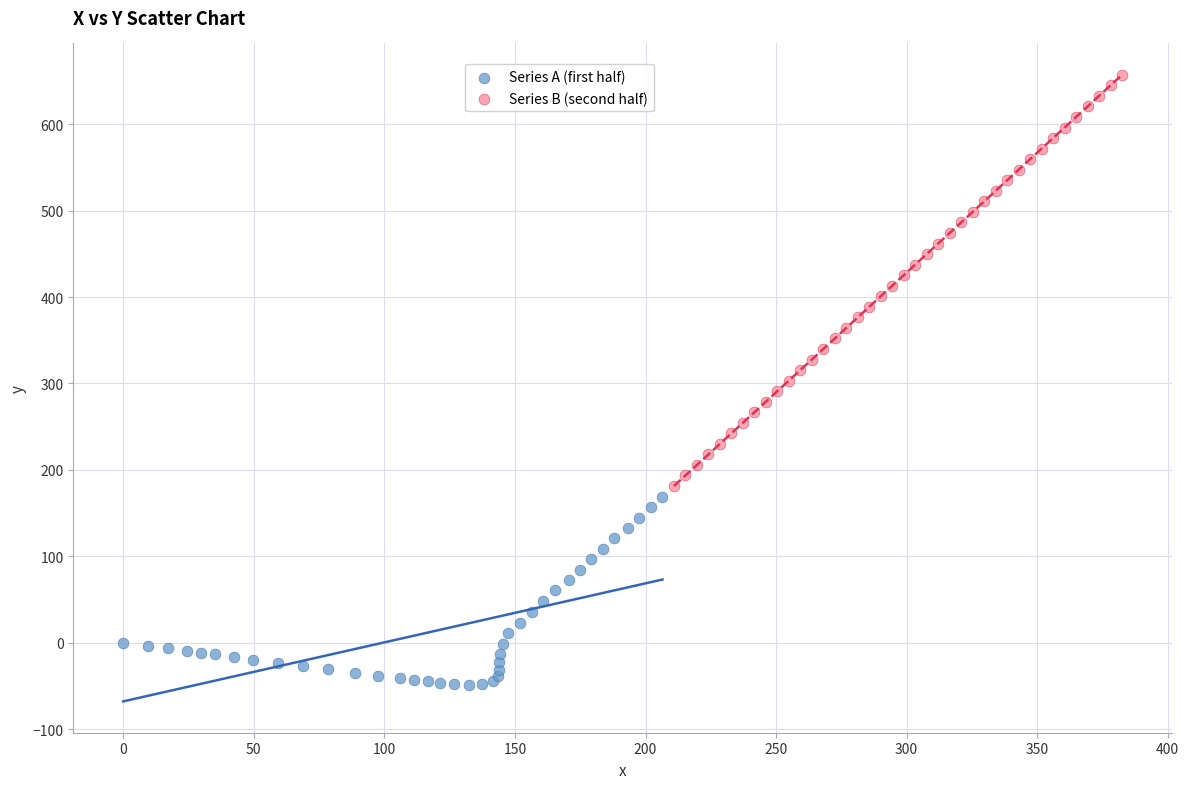

Which series reaches the minimum Y coordinate?

Series A (first half)